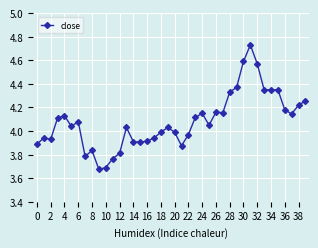

True or false: the data has more than 2 interior local peaks.

True